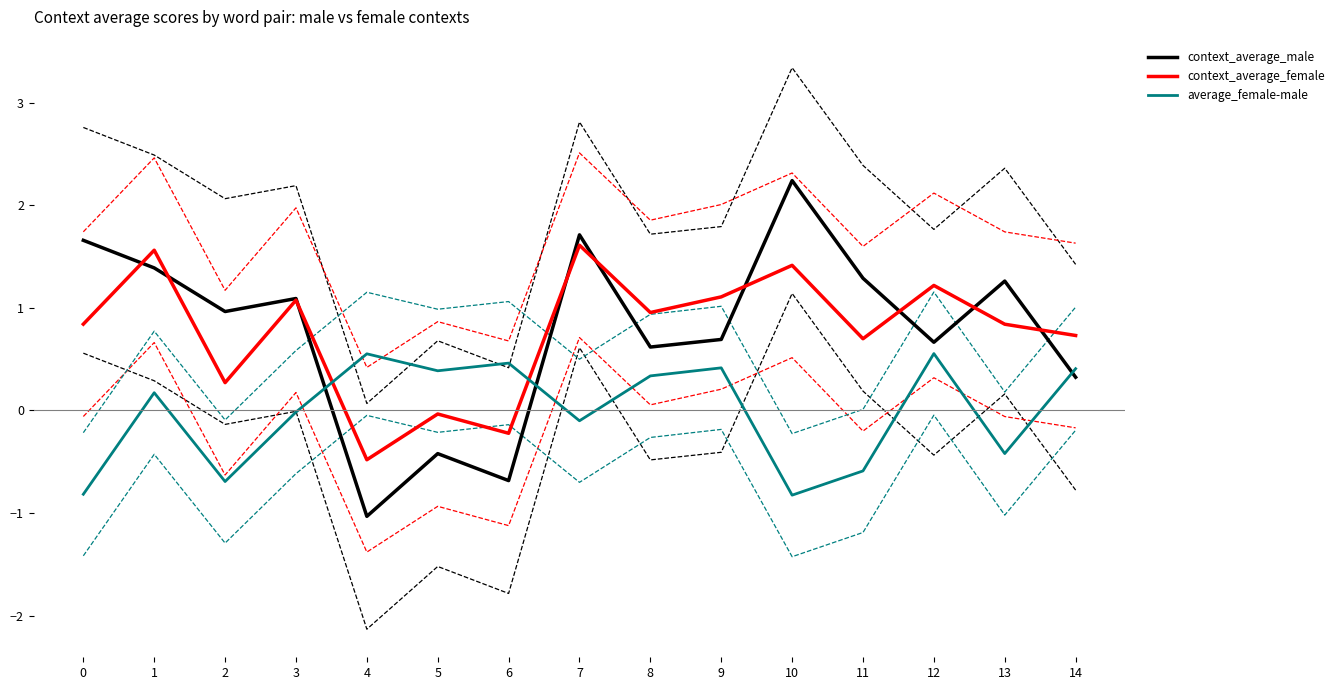

Rank the categories by context_average_male value from lowest to highest.

4, 6, 5, 14, 8, 12, 9, 2, 3, 13, 11, 1, 0, 7, 10